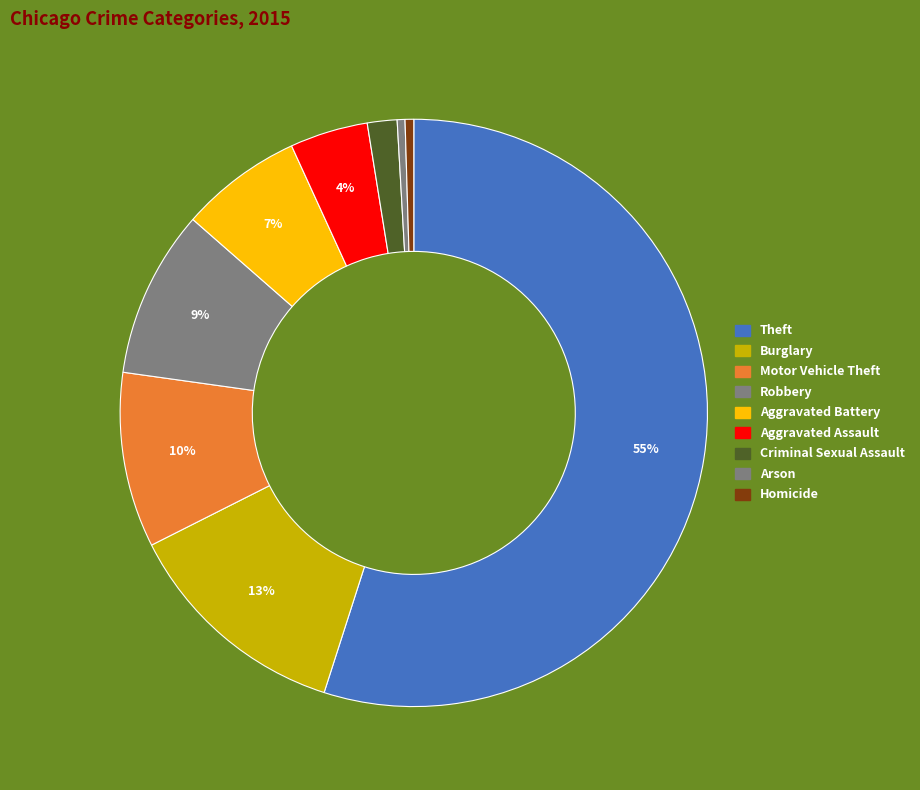

Which category accounts for the majority?

Theft